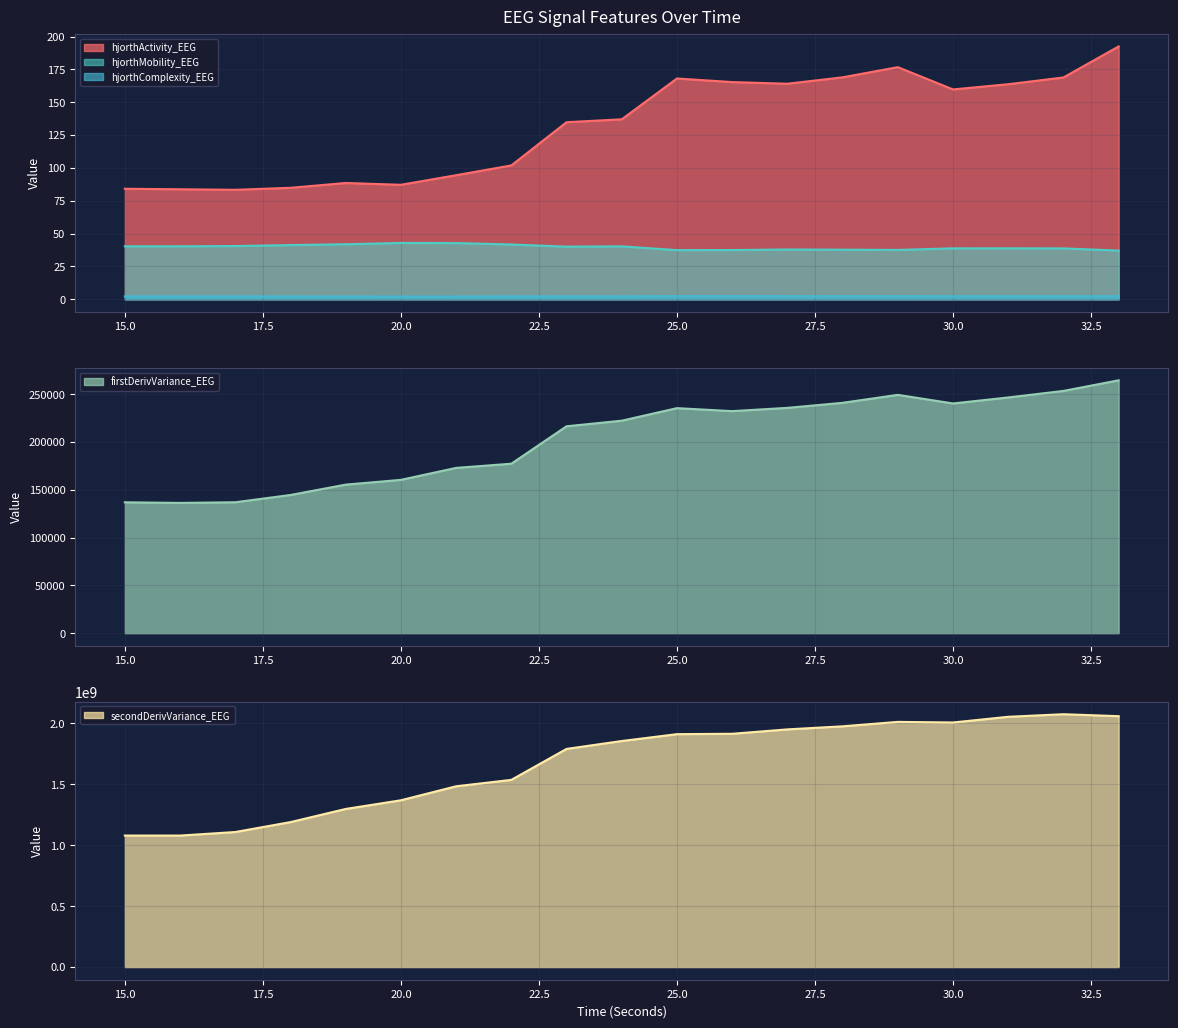

The value of firstDerivVariance_EEG at 25.0 is 348102.1. True or false?

False